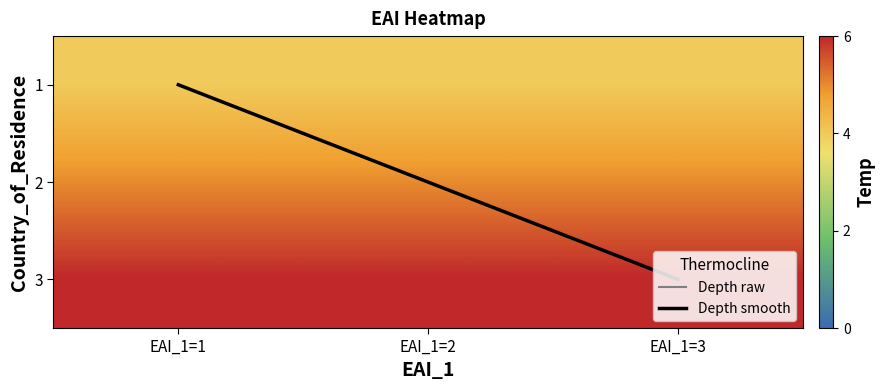

What is the sum of all Depth raw values?

3